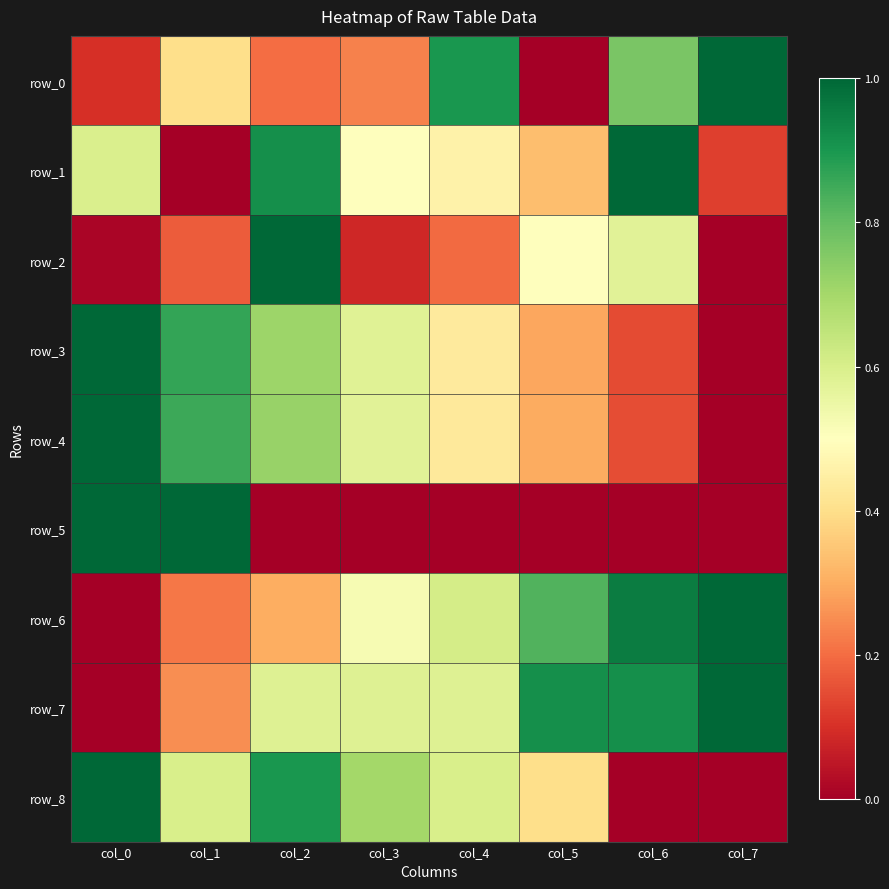

Reading left to right, what are all the values shown in this chart?

row_0: col_0=0.1	col_1=0.4	col_2=0.2	col_3=0.2	col_4=0.9	col_5=0.0	col_6=0.8	col_7=1.0
row_1: col_0=0.6	col_1=0.0	col_2=0.9	col_3=0.5	col_4=0.5	col_5=0.3	col_6=1.0	col_7=0.1
row_2: col_0=0.0	col_1=0.2	col_2=1.0	col_3=0.1	col_4=0.2	col_5=0.5	col_6=0.6	col_7=0.0
row_3: col_0=1.0	col_1=0.9	col_2=0.7	col_3=0.6	col_4=0.4	col_5=0.3	col_6=0.1	col_7=0.0
row_4: col_0=1.0	col_1=0.9	col_2=0.7	col_3=0.6	col_4=0.4	col_5=0.3	col_6=0.1	col_7=0.0
row_5: col_0=1.0	col_1=1.0	col_2=0.0	col_3=0.0	col_4=0.0	col_5=0.0	col_6=0.0	col_7=0.0
row_6: col_0=0.0	col_1=0.2	col_2=0.3	col_3=0.5	col_4=0.6	col_5=0.8	col_6=1.0	col_7=1.0
row_7: col_0=0.0	col_1=0.2	col_2=0.6	col_3=0.6	col_4=0.6	col_5=0.9	col_6=0.9	col_7=1.0
row_8: col_0=1.0	col_1=0.6	col_2=0.9	col_3=0.7	col_4=0.6	col_5=0.4	col_6=0.0	col_7=0.0